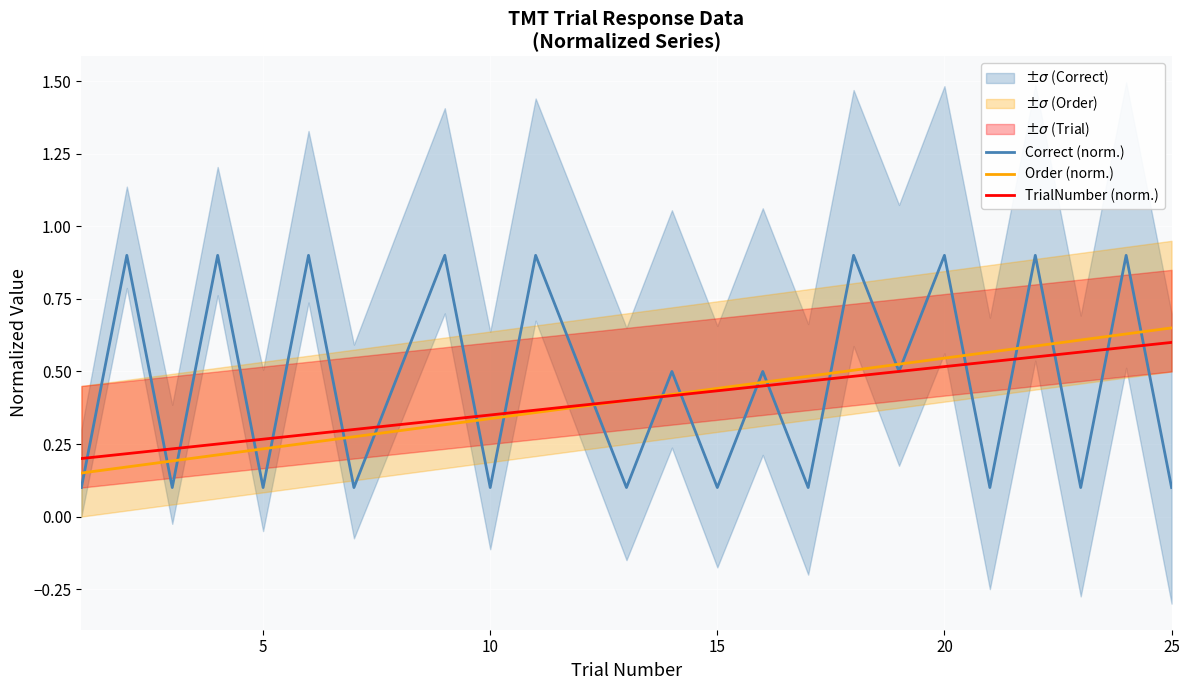

True or false: Correct (norm.) and Order (norm.) cross at least once.

True